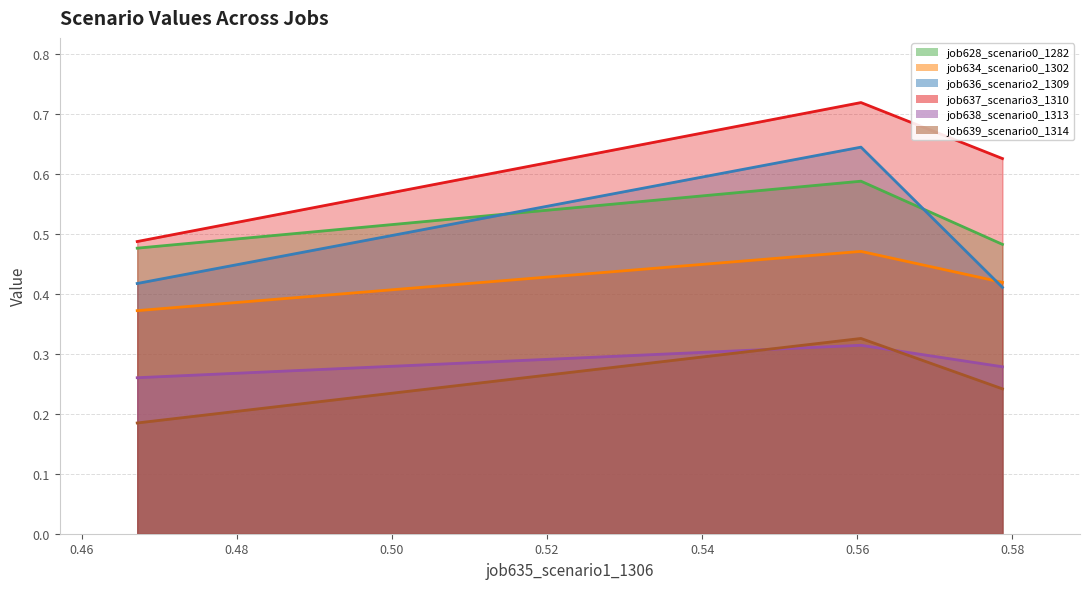

How many lines are shown in the chart?

6